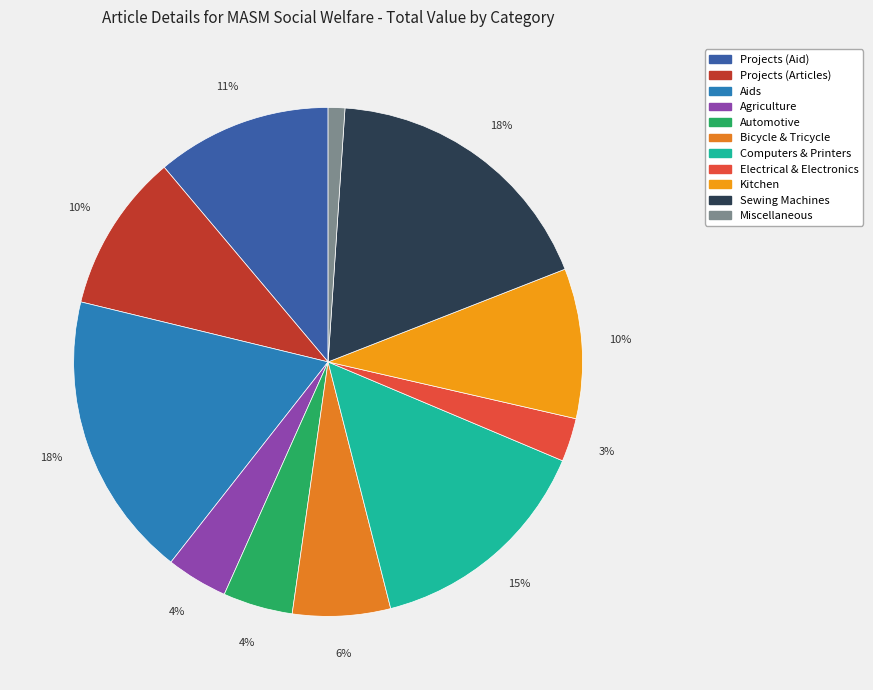

Approximately how many times larger is the value at Electrical & Electronics compared to Projects (Aid)?

0.2